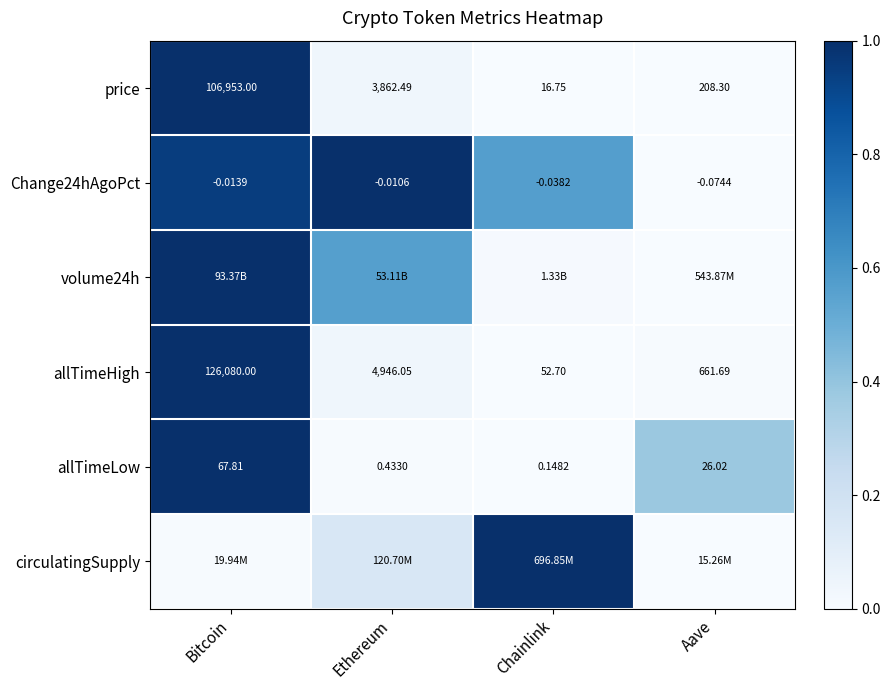

List the labels in order of allTimeHigh value, largest first.

Bitcoin, Ethereum, Aave, Chainlink